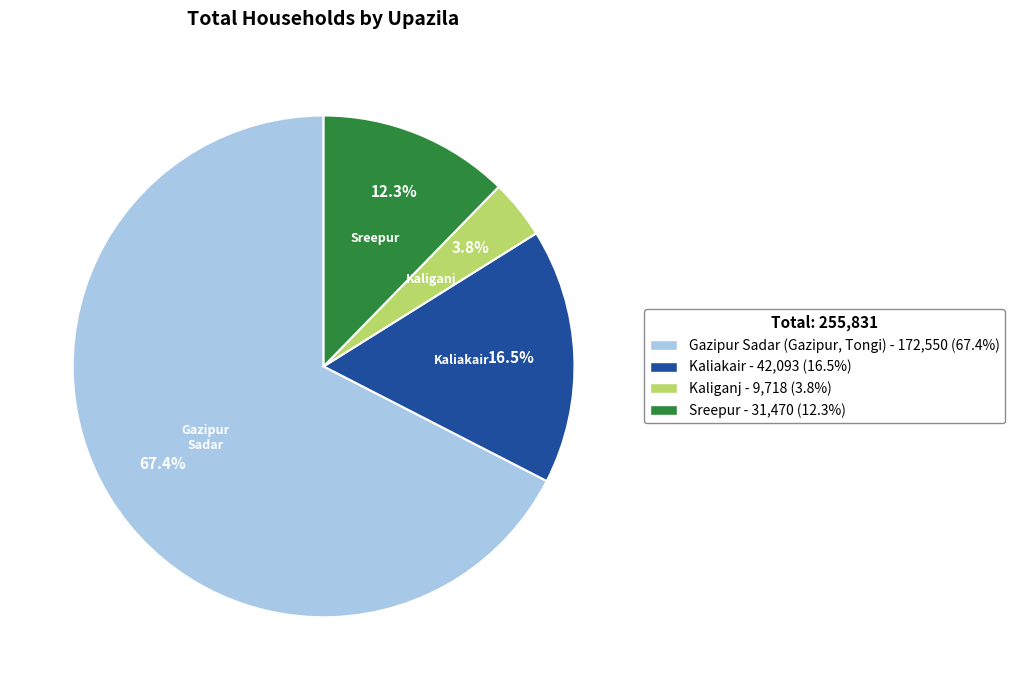

How much of the chart is everything except Sreepur?

87.7%